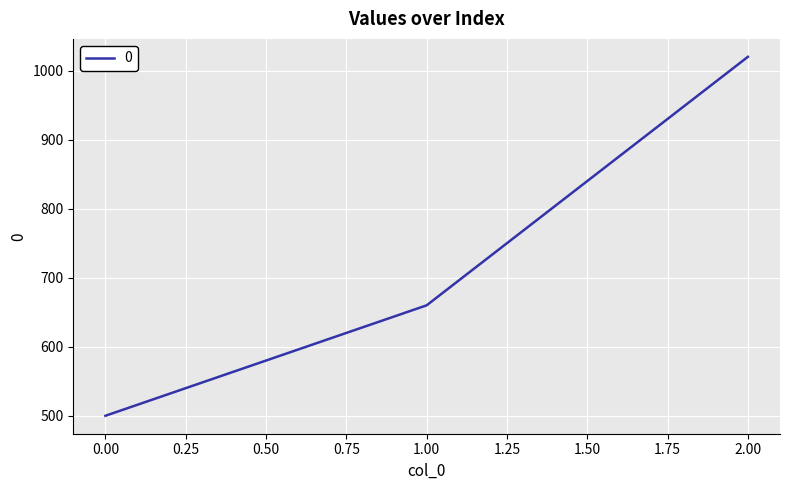

What is the average value?

727